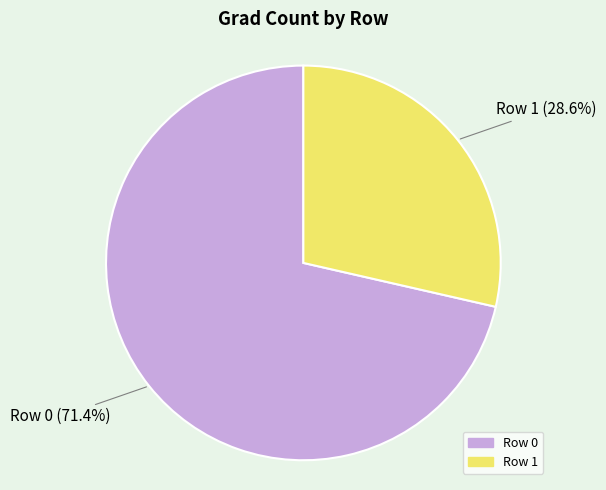

Count the number of slices in the pie.

2